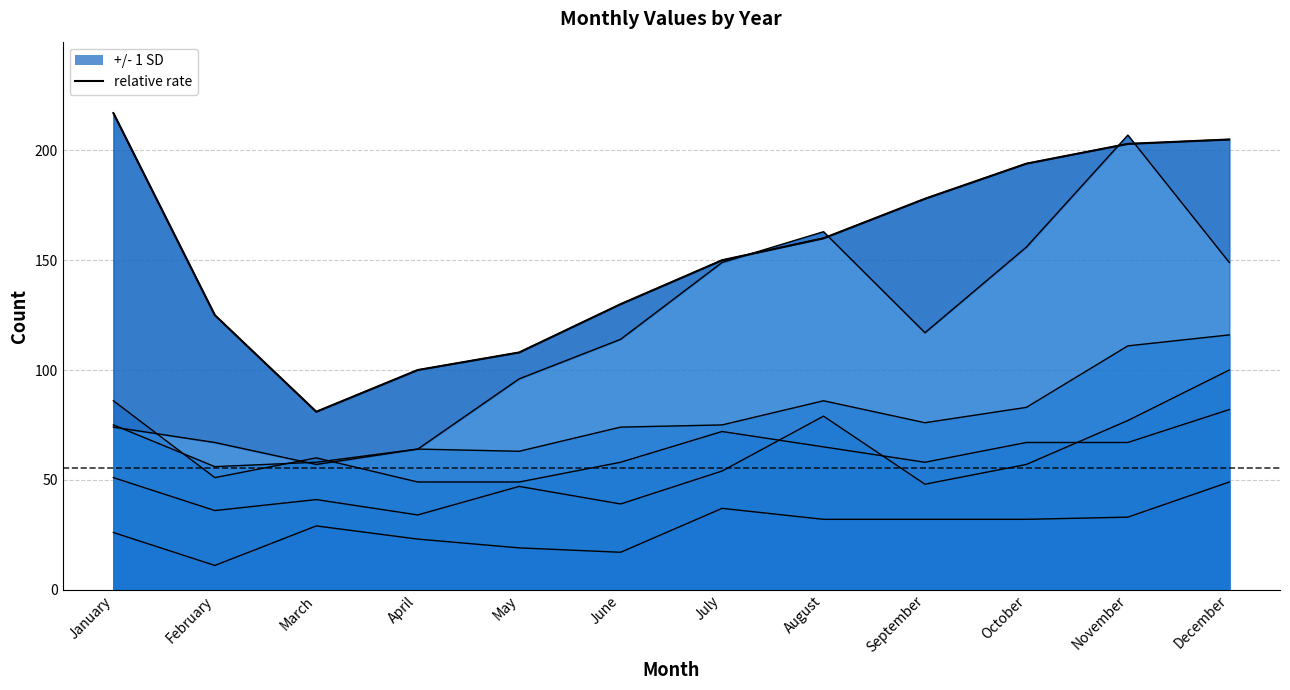

What is the minimum value shown in the chart?

81